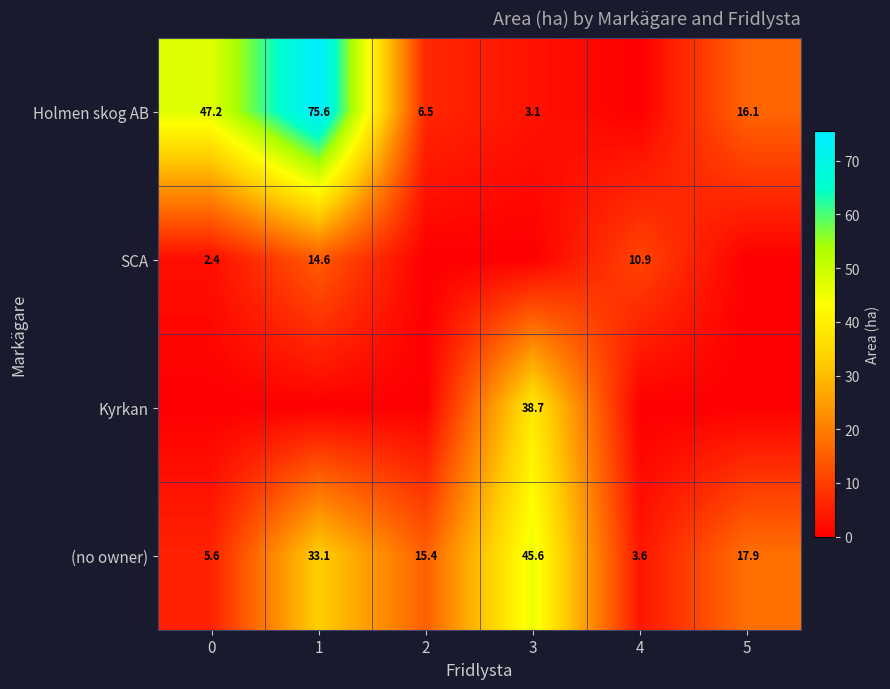

What is the sum of the SCA values at 1 and 4?

25.5